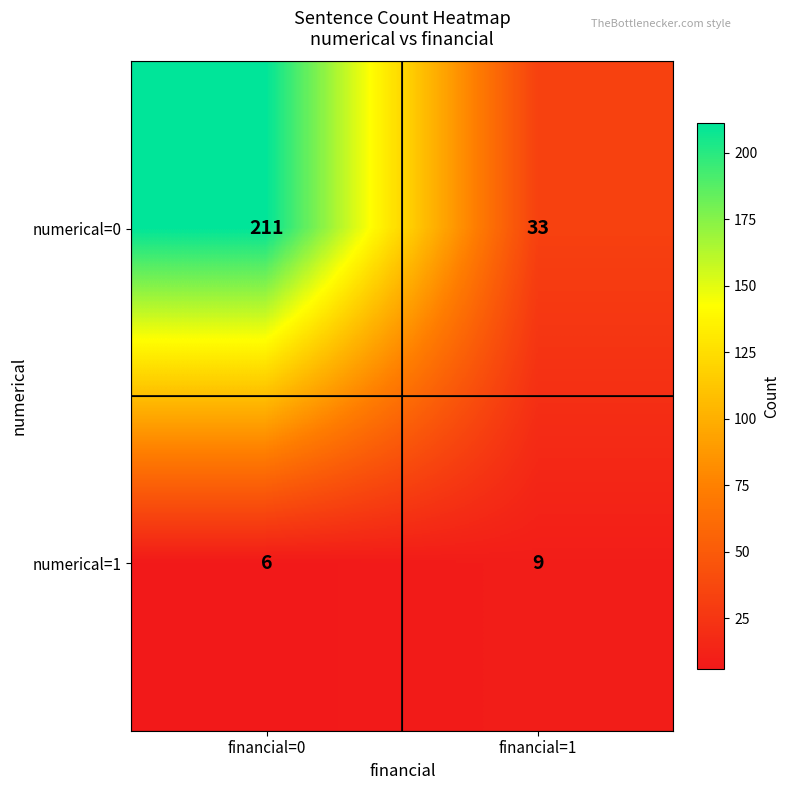

Which category has the highest value across all series?

financial=0